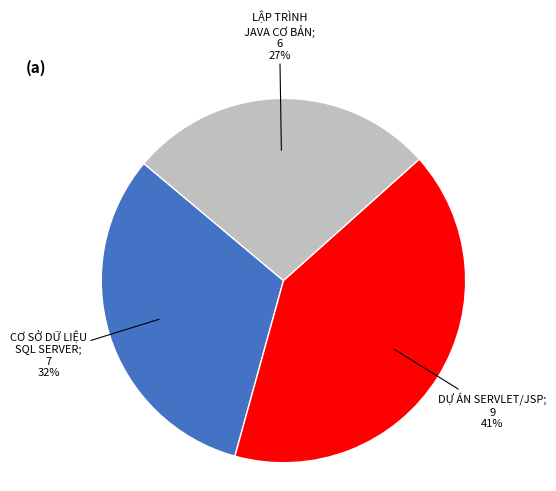

To the nearest percent, what is the difference between the largest and smallest slice percentages?

14%